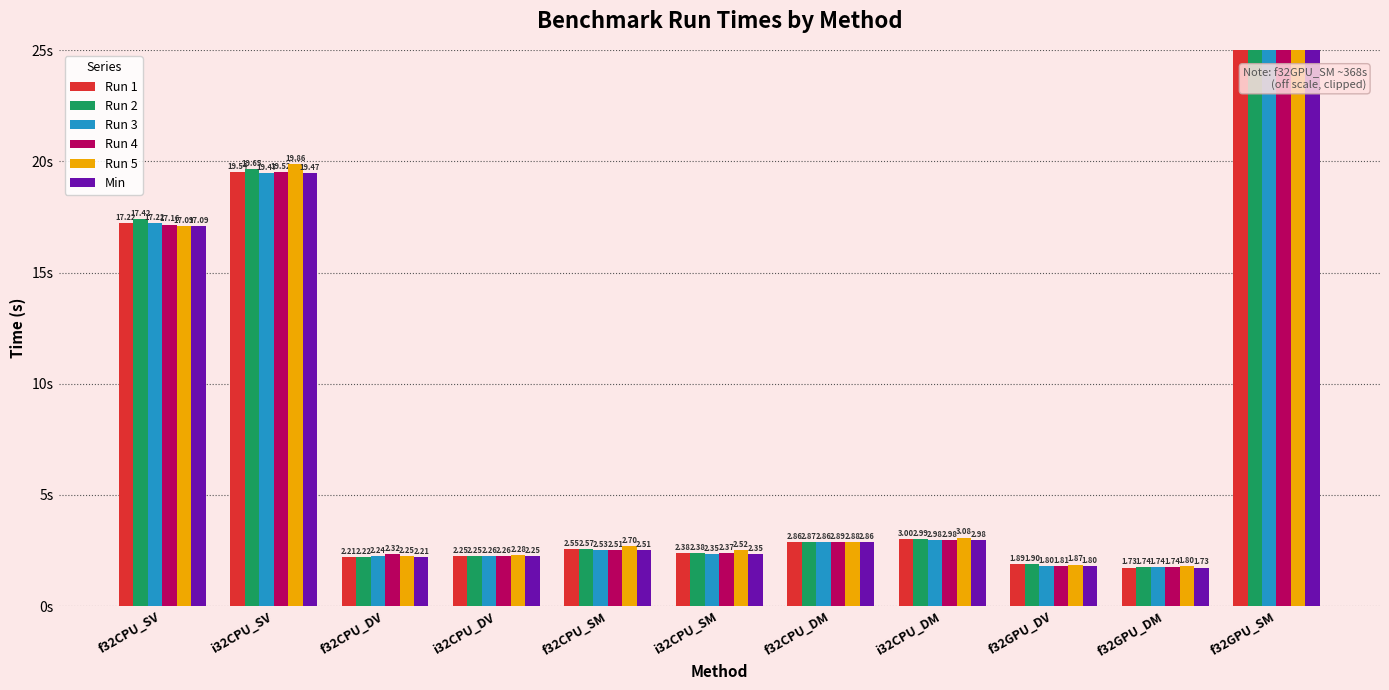

Is the value of Run 2 at f32CPU_SM greater than the value of Run 1 at f32CPU_DV?

Yes